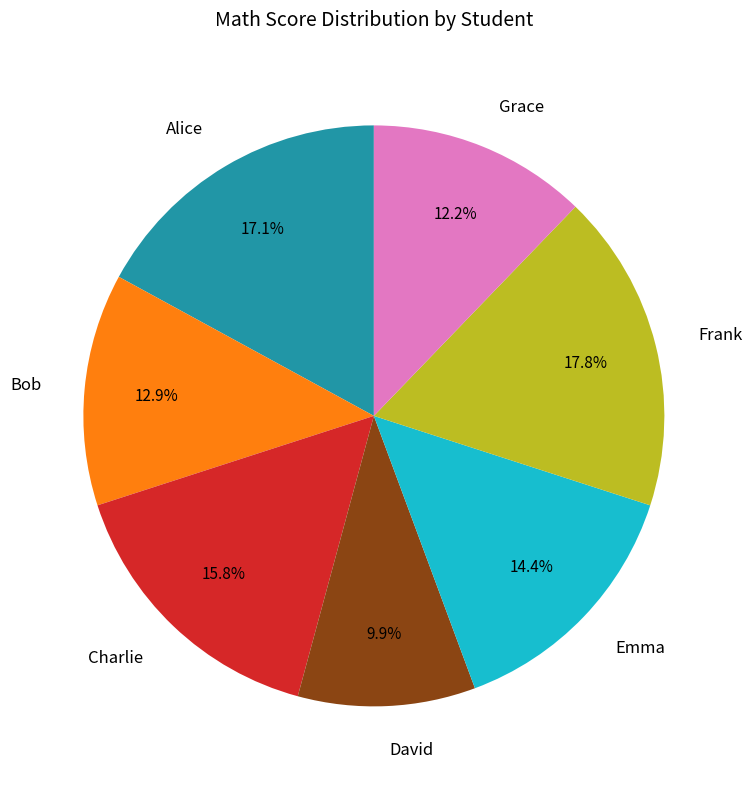

To the nearest percent, what percentage of the pie is Bob?

13%